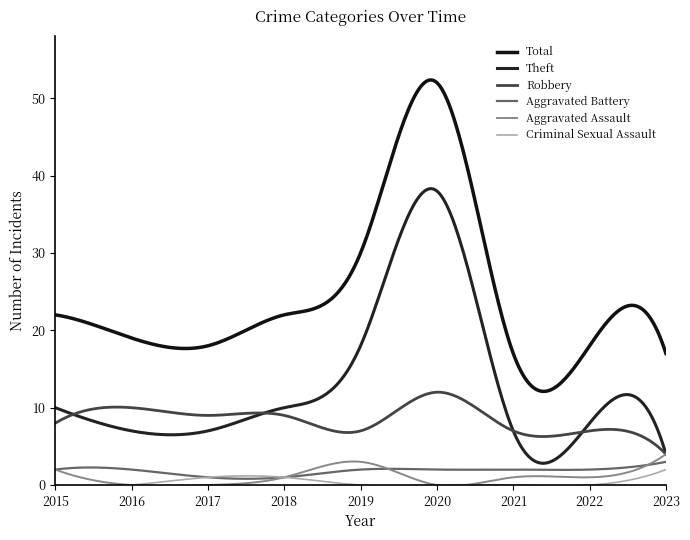

Does the chart display data point markers on the line(s)?

No